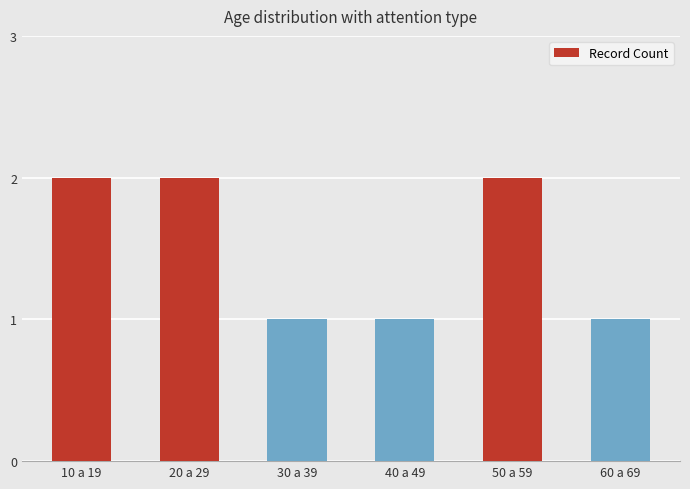

What is the maximum value shown in the chart?

2